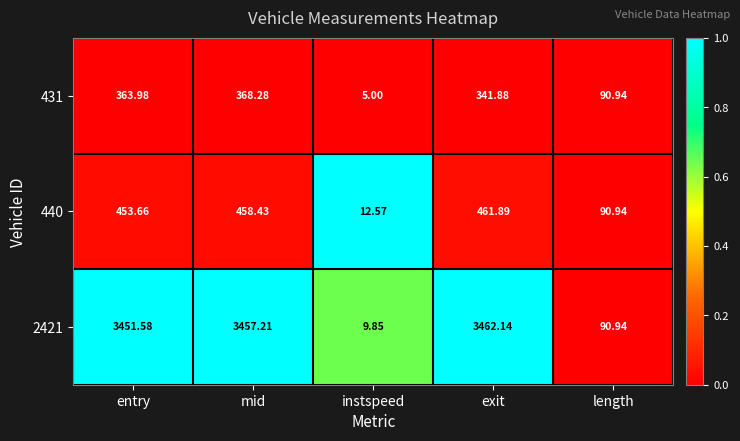

Which category has the highest value across all series?

exit